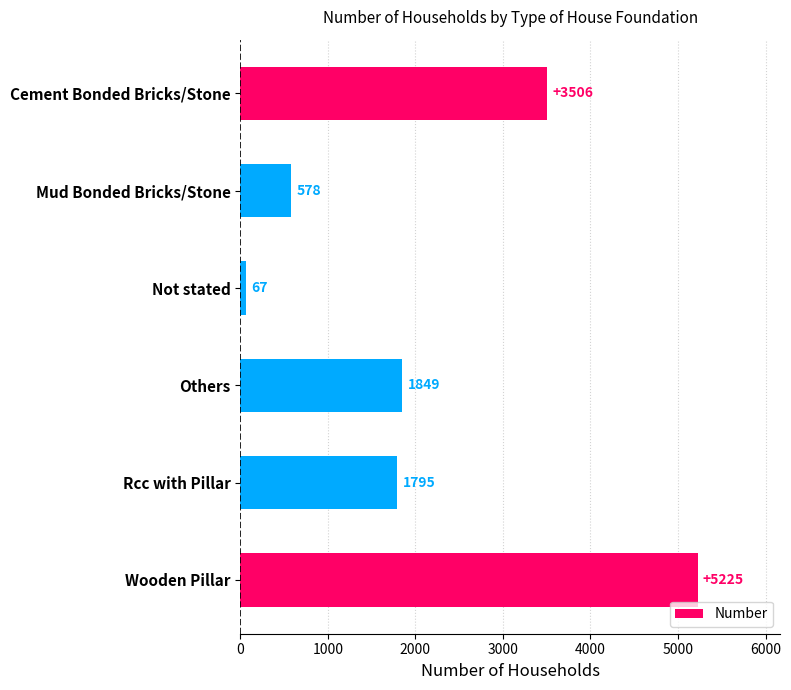

Where is the data nearest to the value 2646?

Others